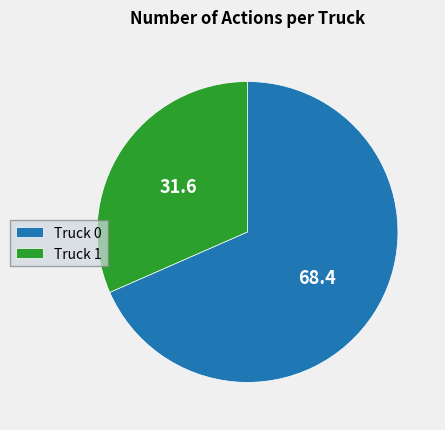

Which slice represents more than half of the pie?

Truck 0